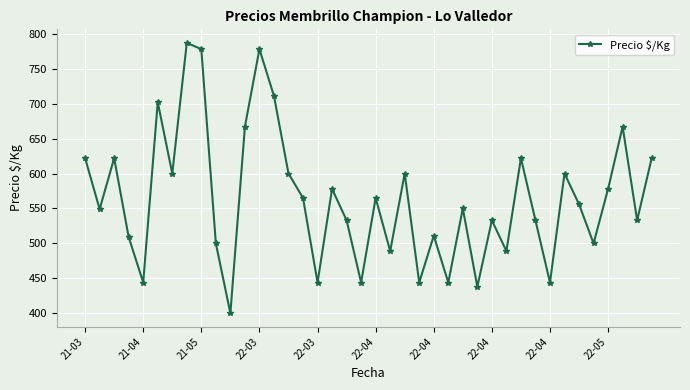

How many points are lower than both their immediate neighbors (excluding endpoints)?

14